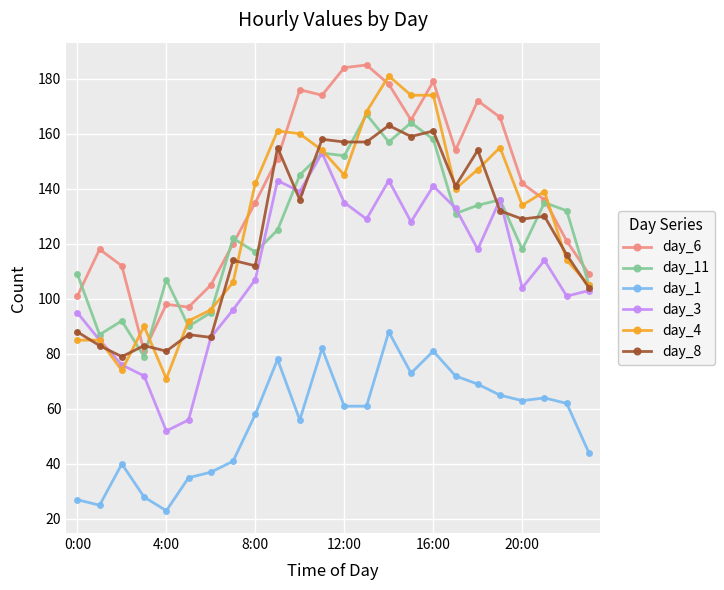

True or false: day_1 has more than 0 interior local peaks.

True